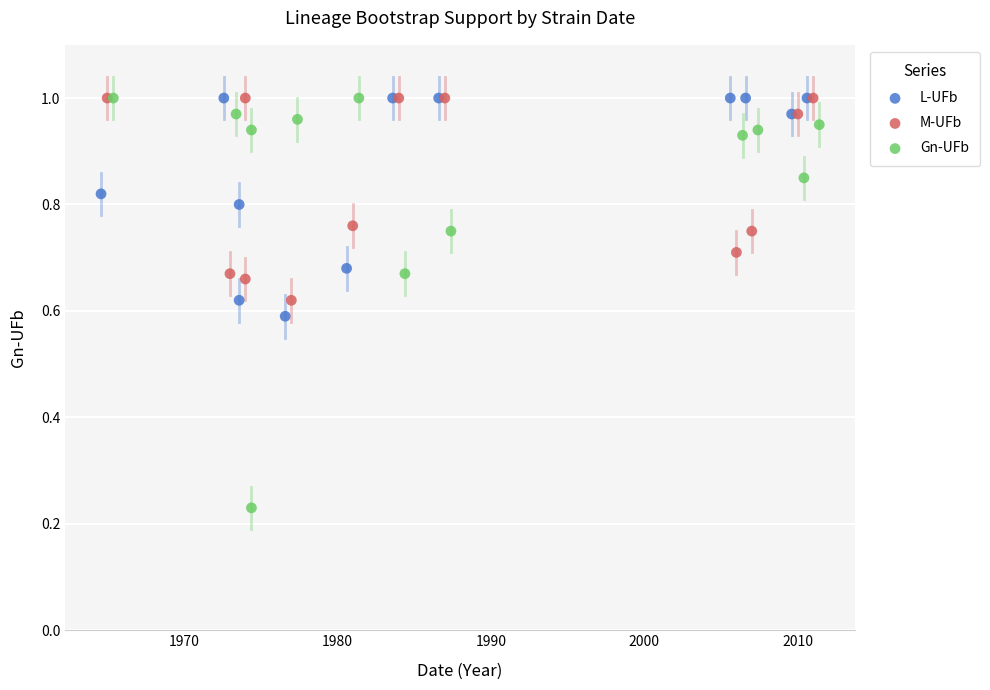

Which series has the widest spread of Y values?

Gn-UFb